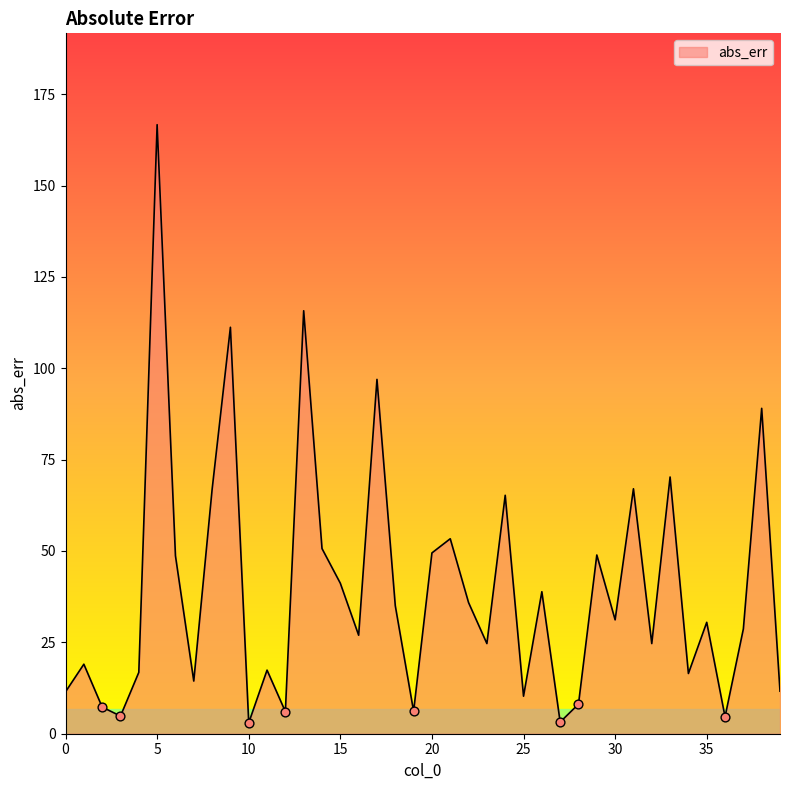

What is the maximum value shown in the chart?

166.6